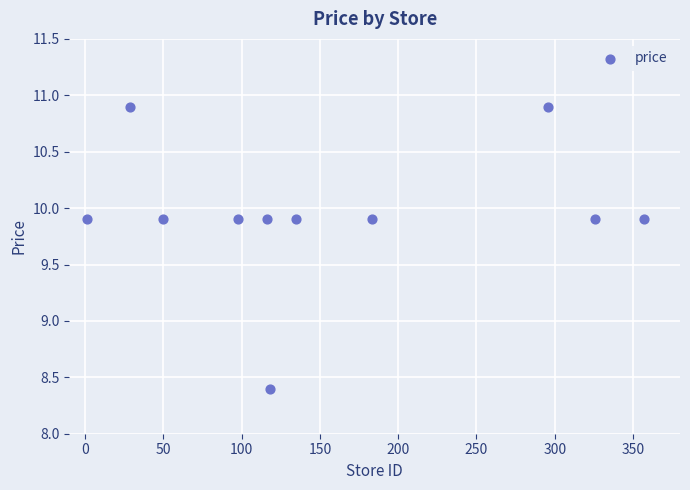

What is the average Y value?

9.9